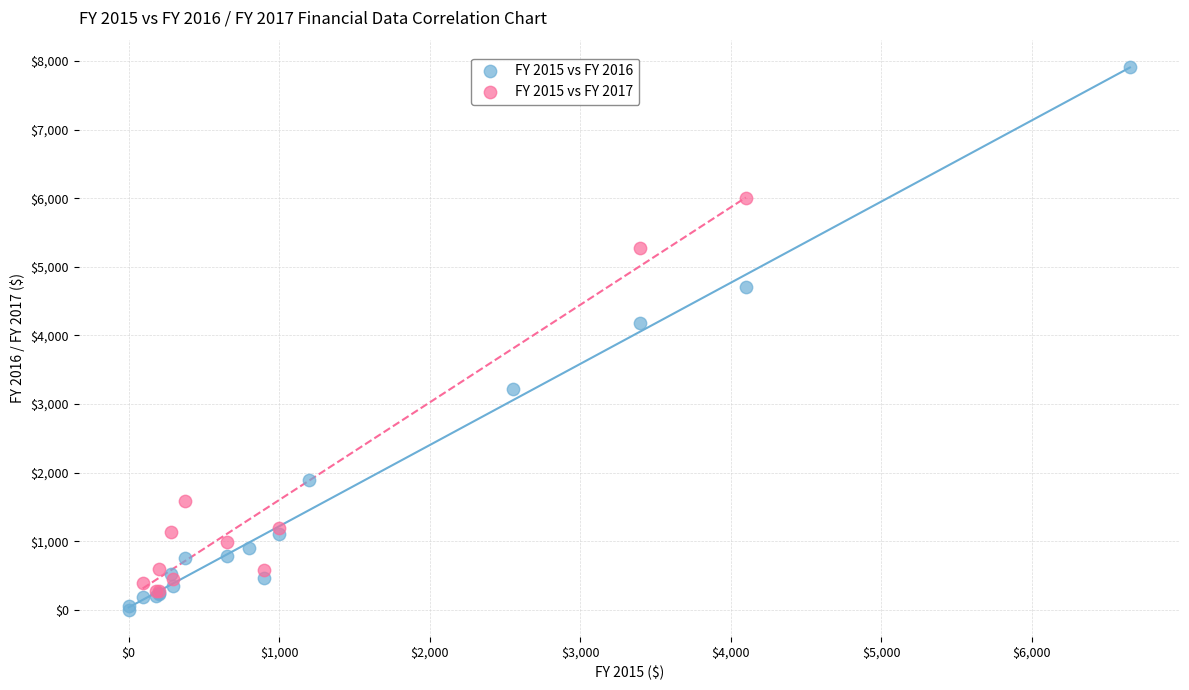

What are all the series names shown in the legend?

FY 2015 vs FY 2016, FY 2015 vs FY 2017